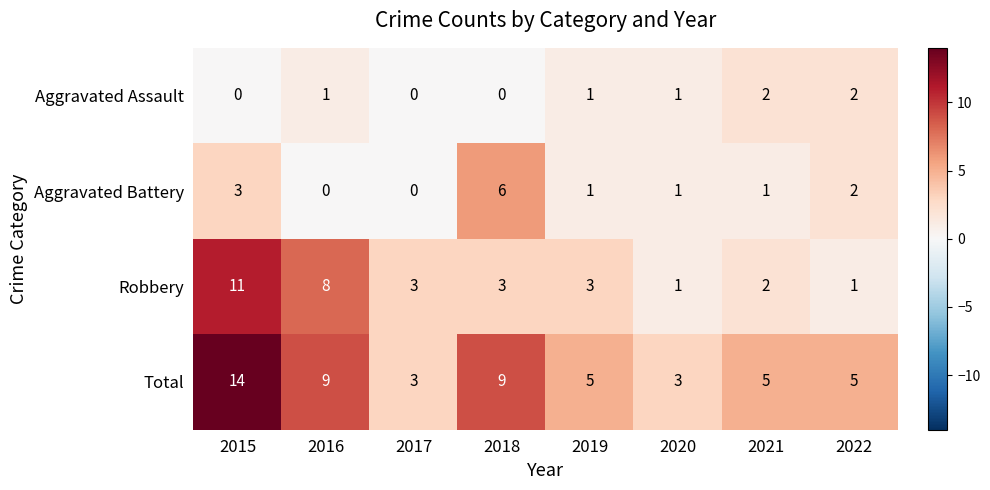

What is the difference between the maximum and minimum values in the Aggravated Battery series?

6